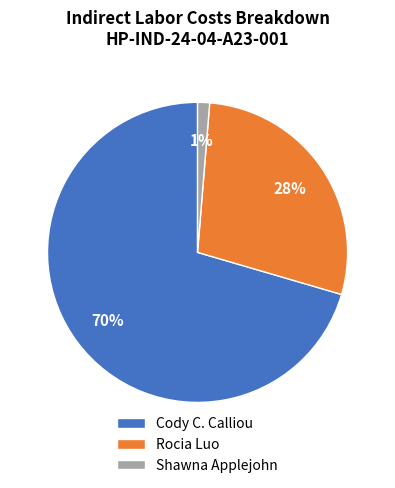

Is there a majority slice in this chart?

Yes